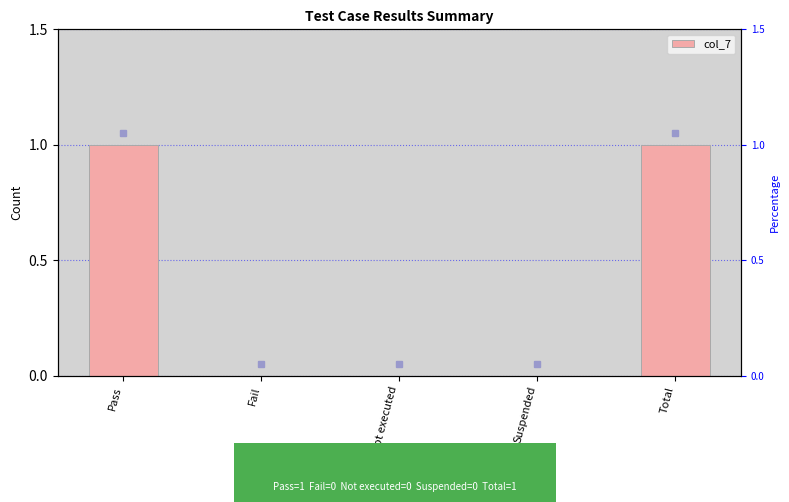

Between Fail and Not executed, which is larger?

Fail